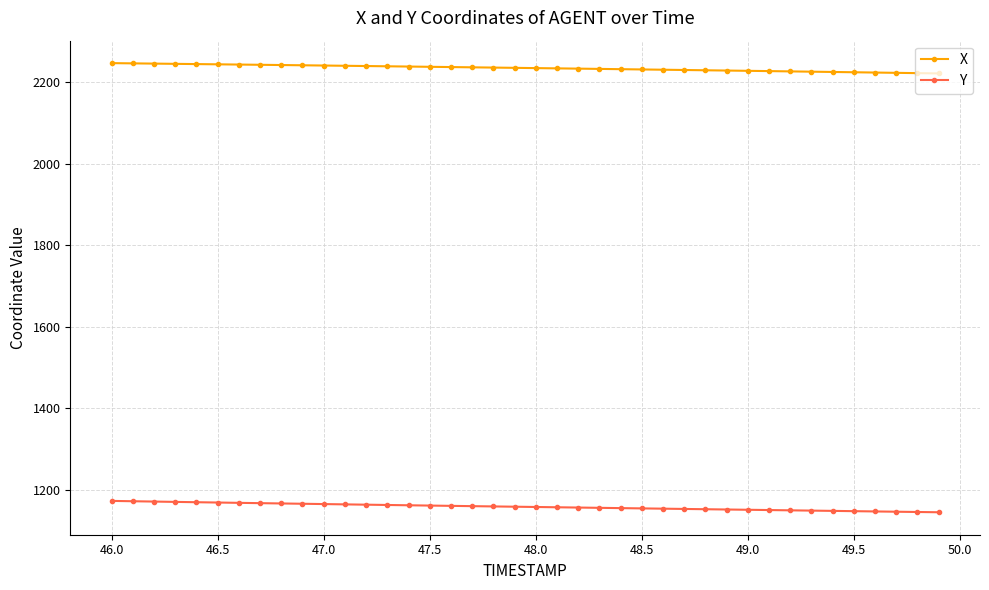

True or false: Y and X cross at least once.

False